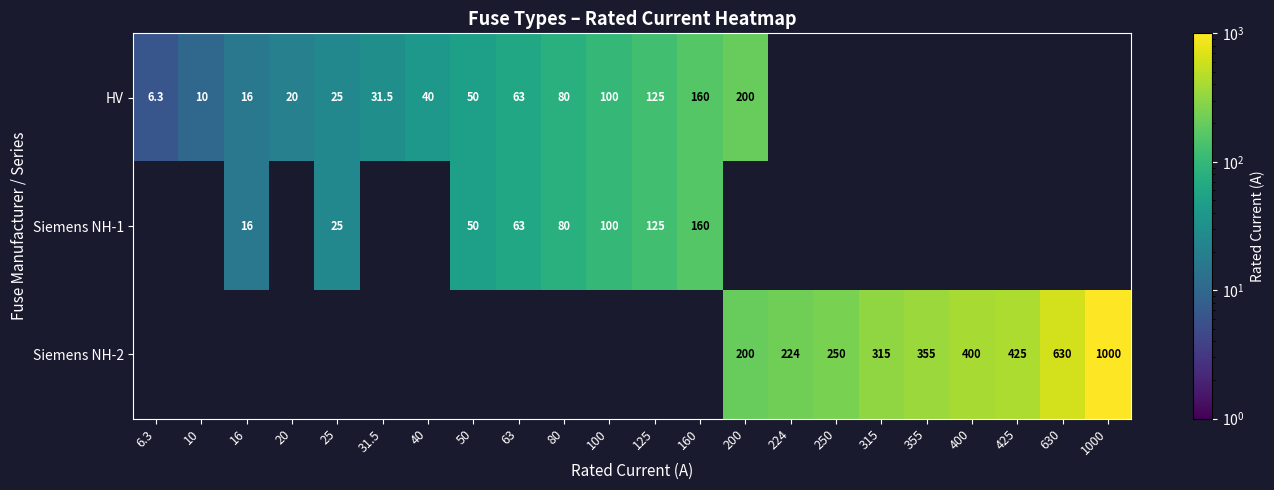

How many categories are shown in the chart?

22